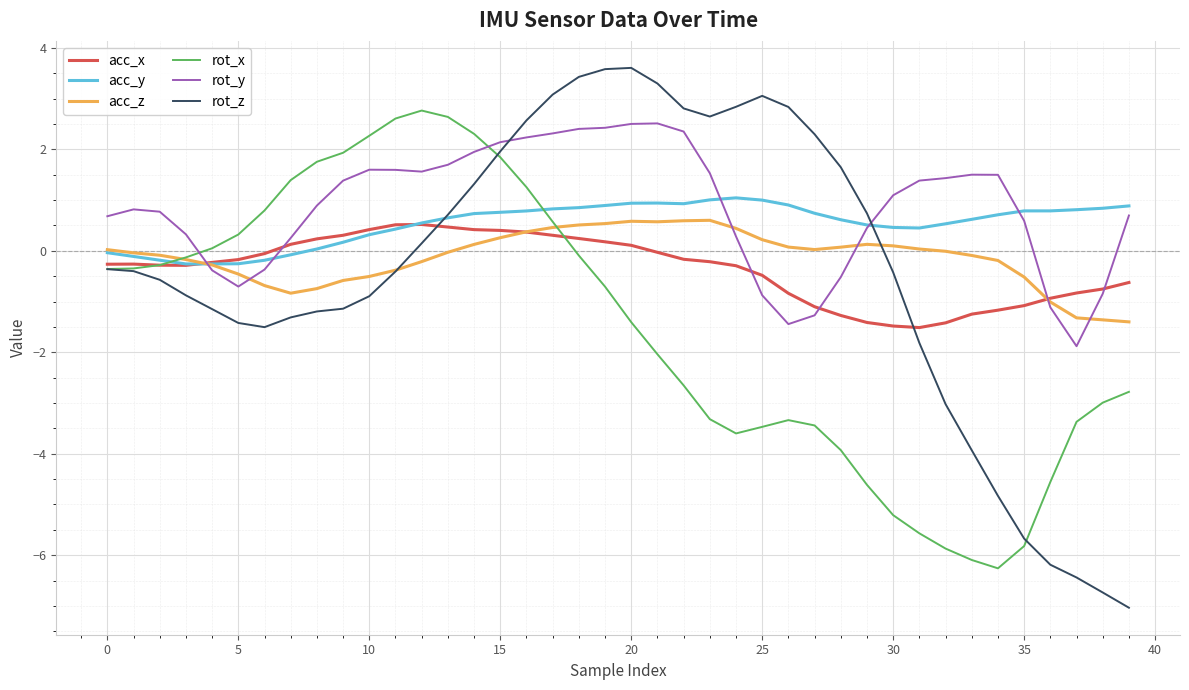

What is the maximum value shown in the chart?

3.6